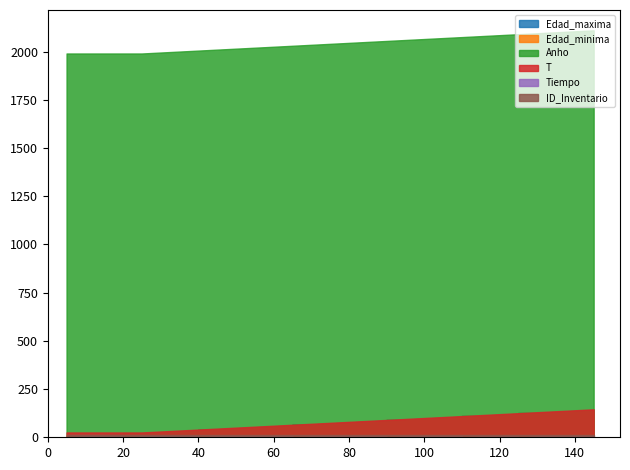

How many values in the T series are below 75?

18